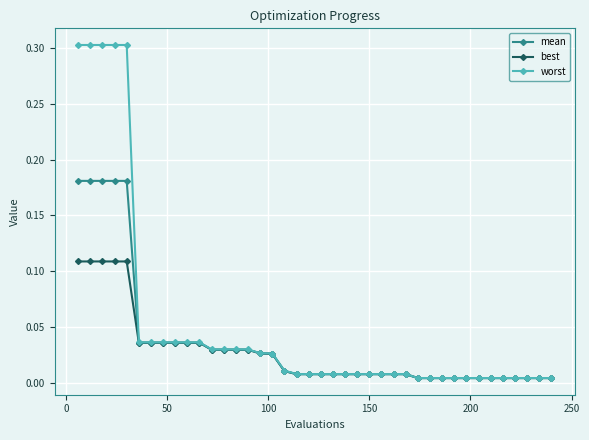

Which series has the largest range (max minus min)?

worst